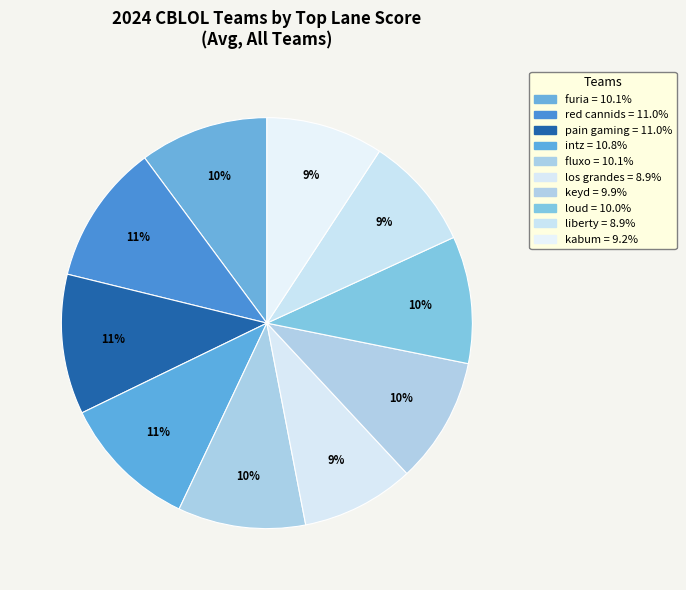

Count the number of slices in the pie.

10